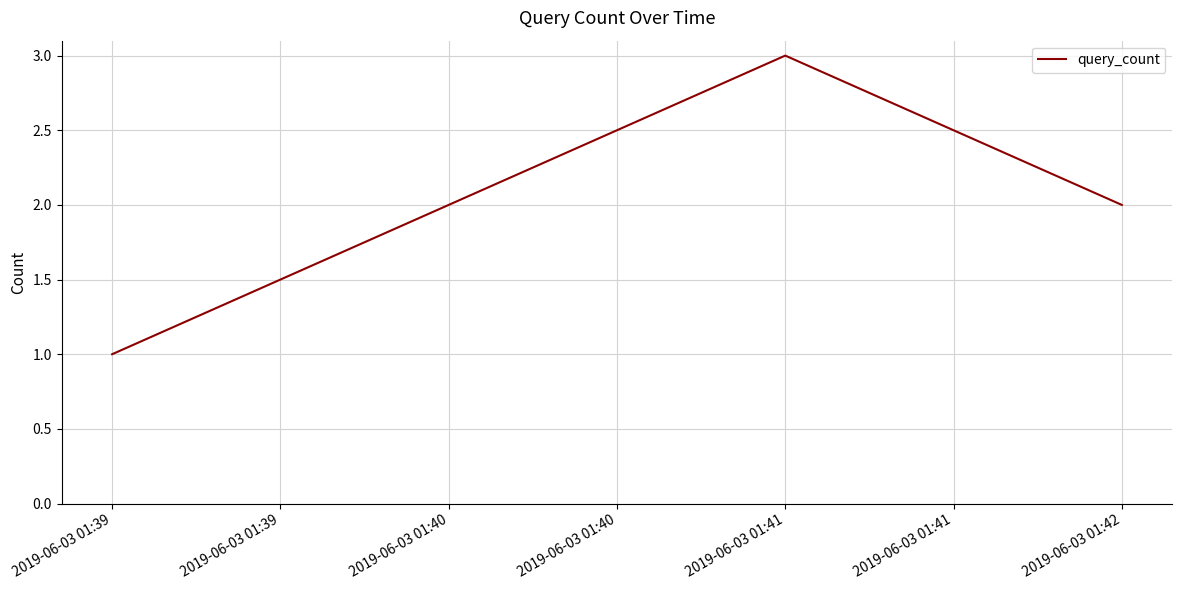

What is the smallest value displayed?

1